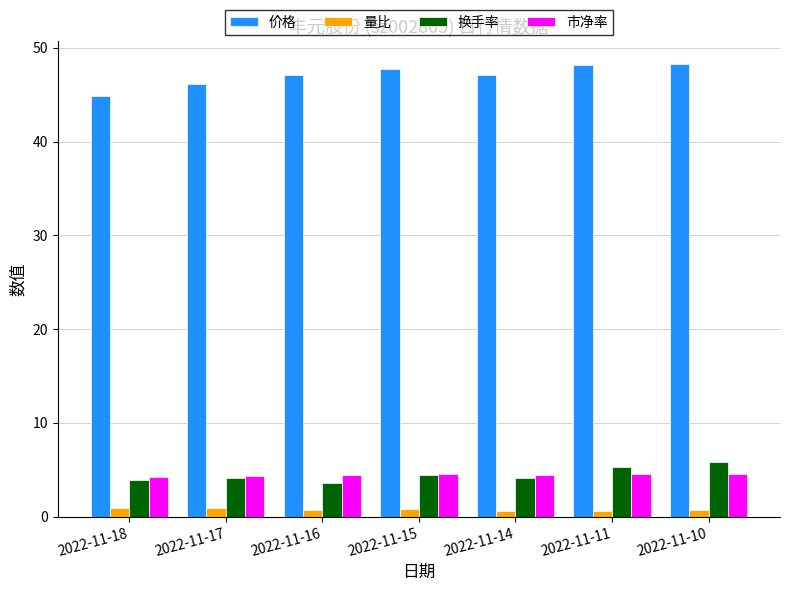

Is the value of 市净率 at 2022-11-16 greater than the value of 价格 at 2022-11-17?

No